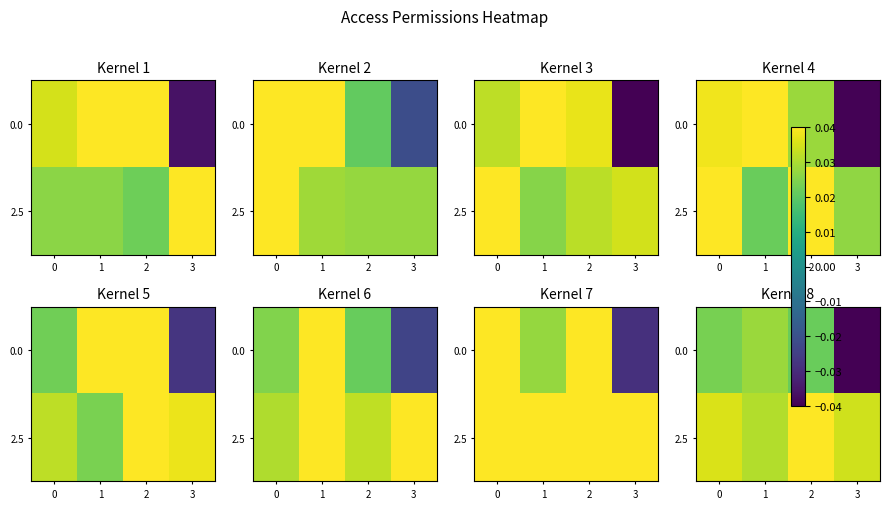

List the labels in order of 0.0 value, largest first.

1, 0, 2, 3